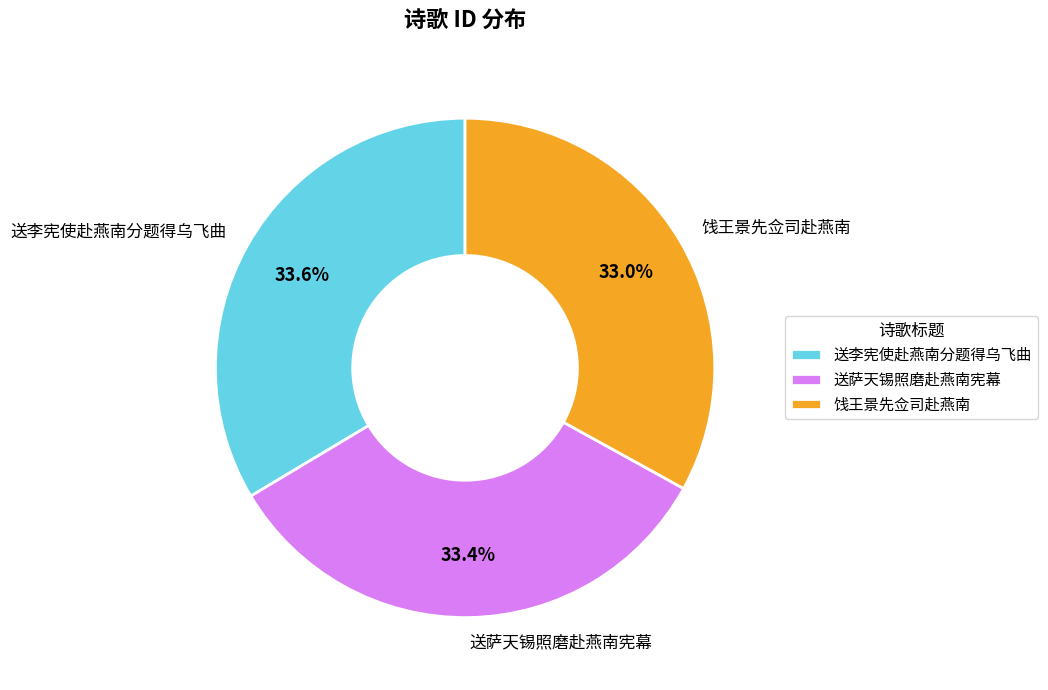

Does 送李宪使赴燕南分题得乌飞曲 represent more than half of the total?

No